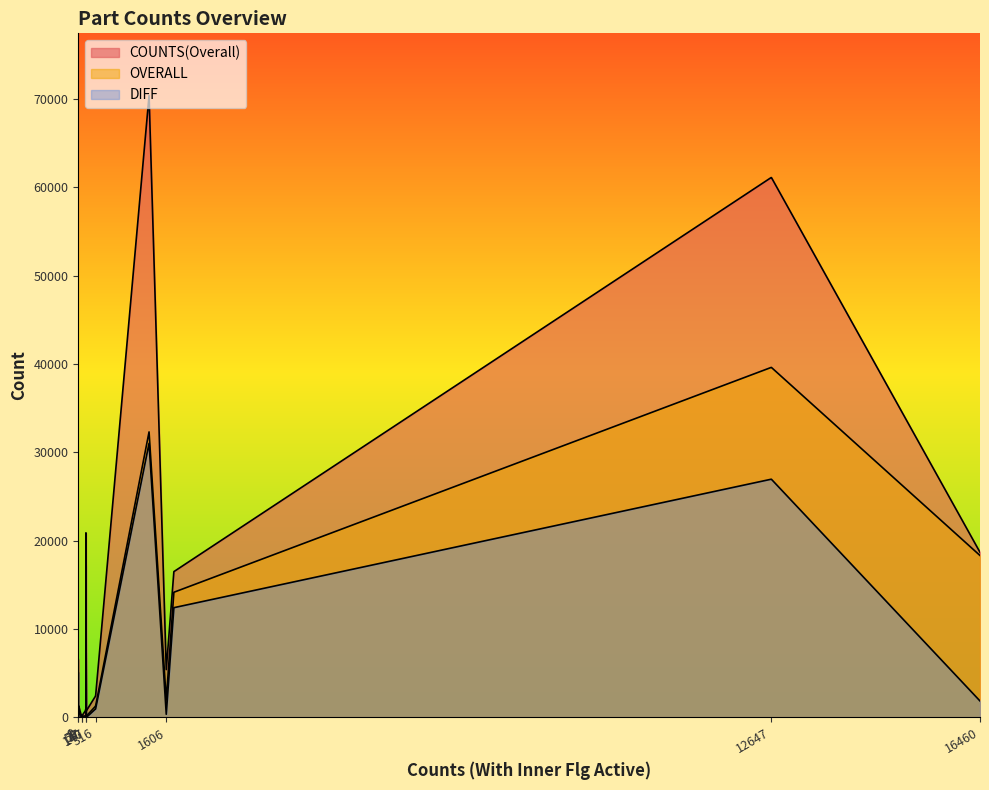

What is the label of the 4th point from the left?

ADDGOPP